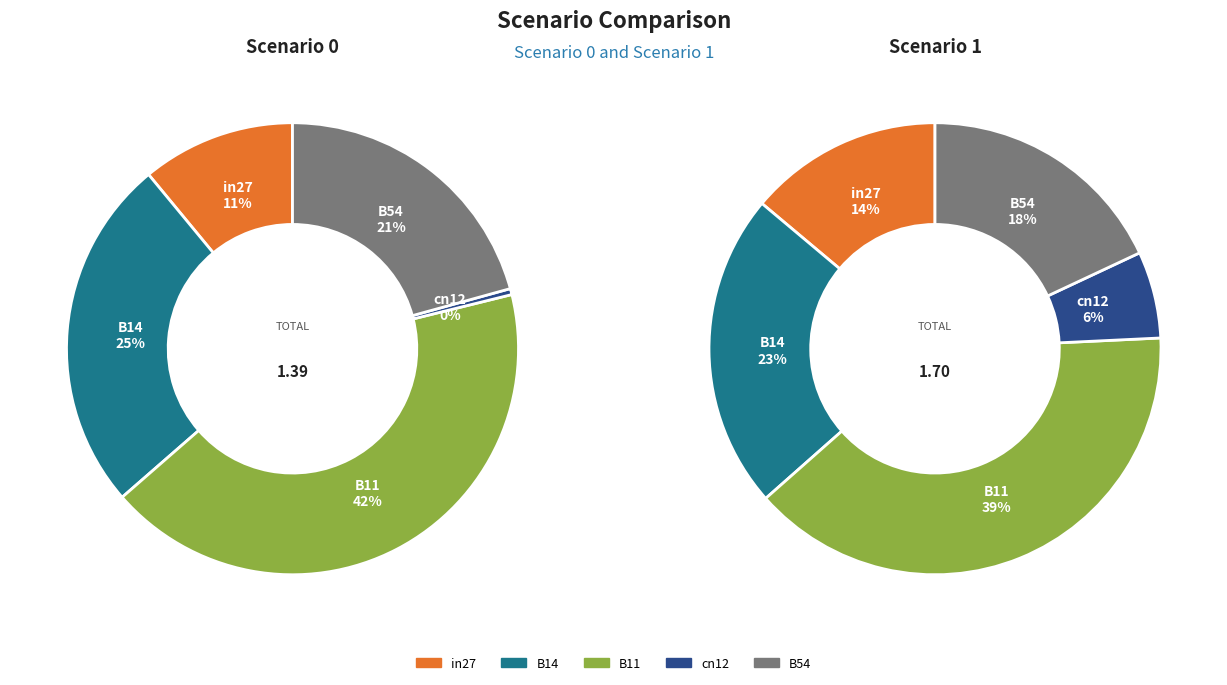

True or false: B14 accounts for 25% of the total.

True